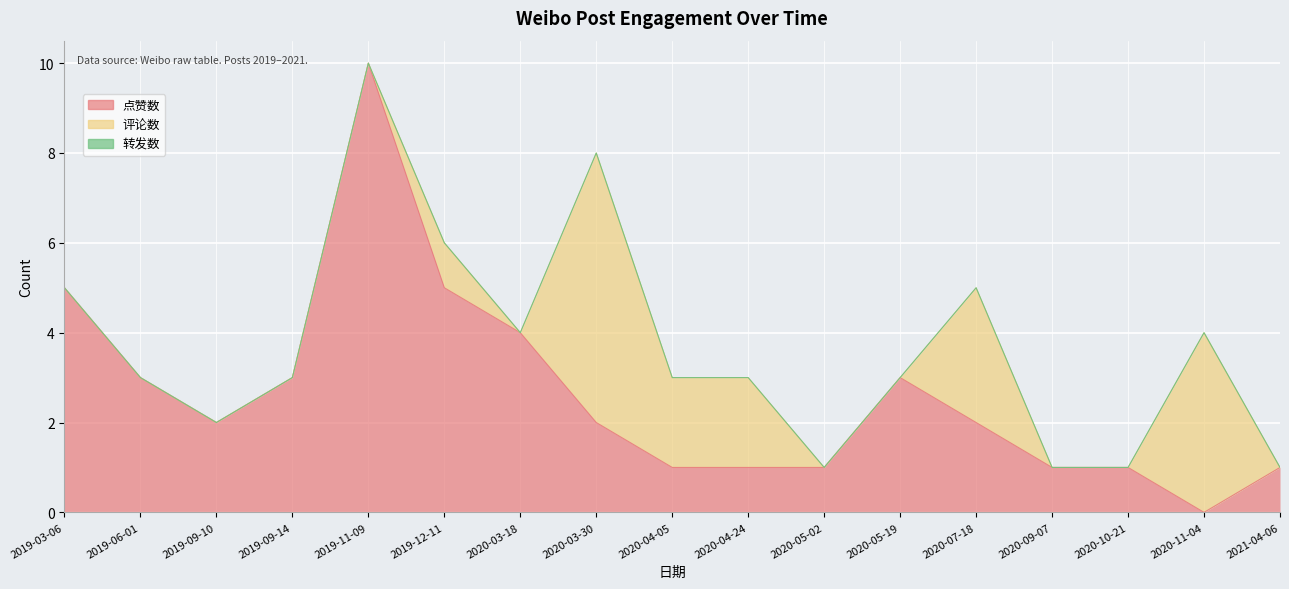

Count the number of data series in this chart.

3